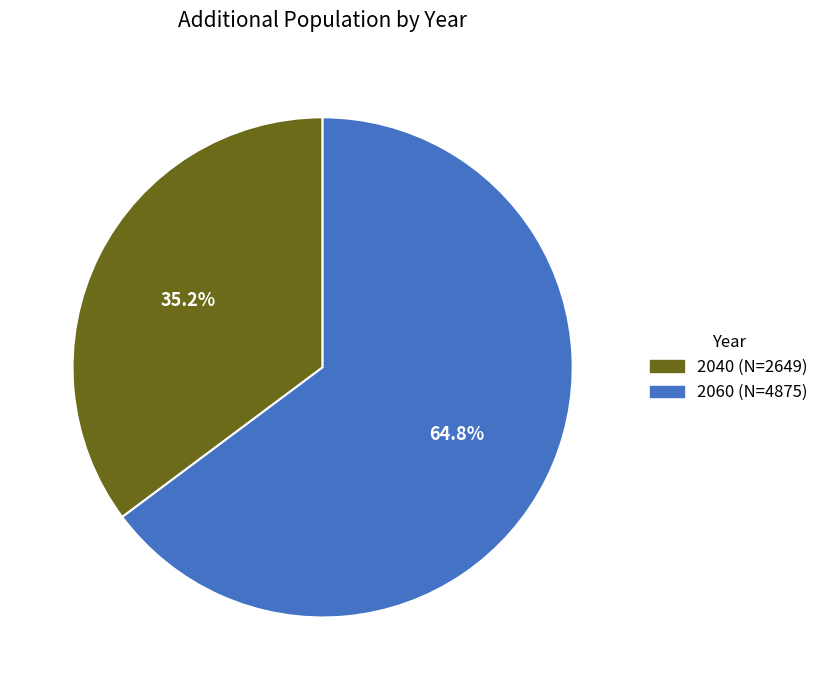

To the nearest percent, what is the combined percentage of 2060 and 2040?

100%